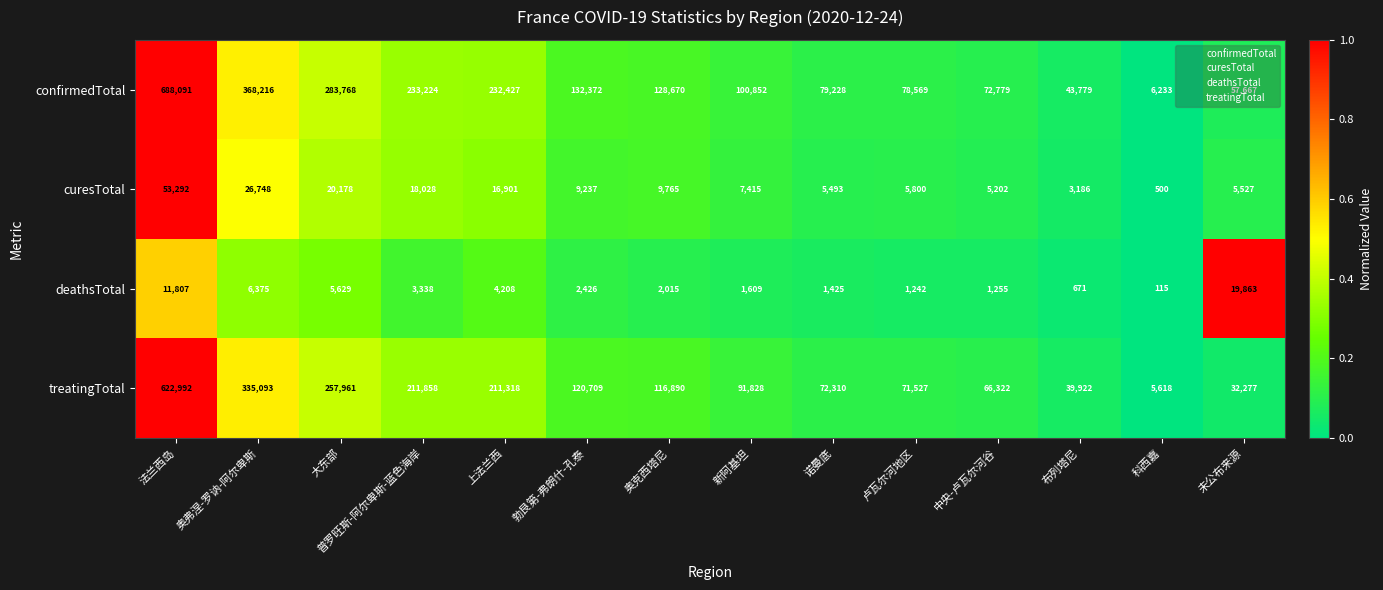

What is the difference between the maximum and minimum values in the treatingTotal series?

617374